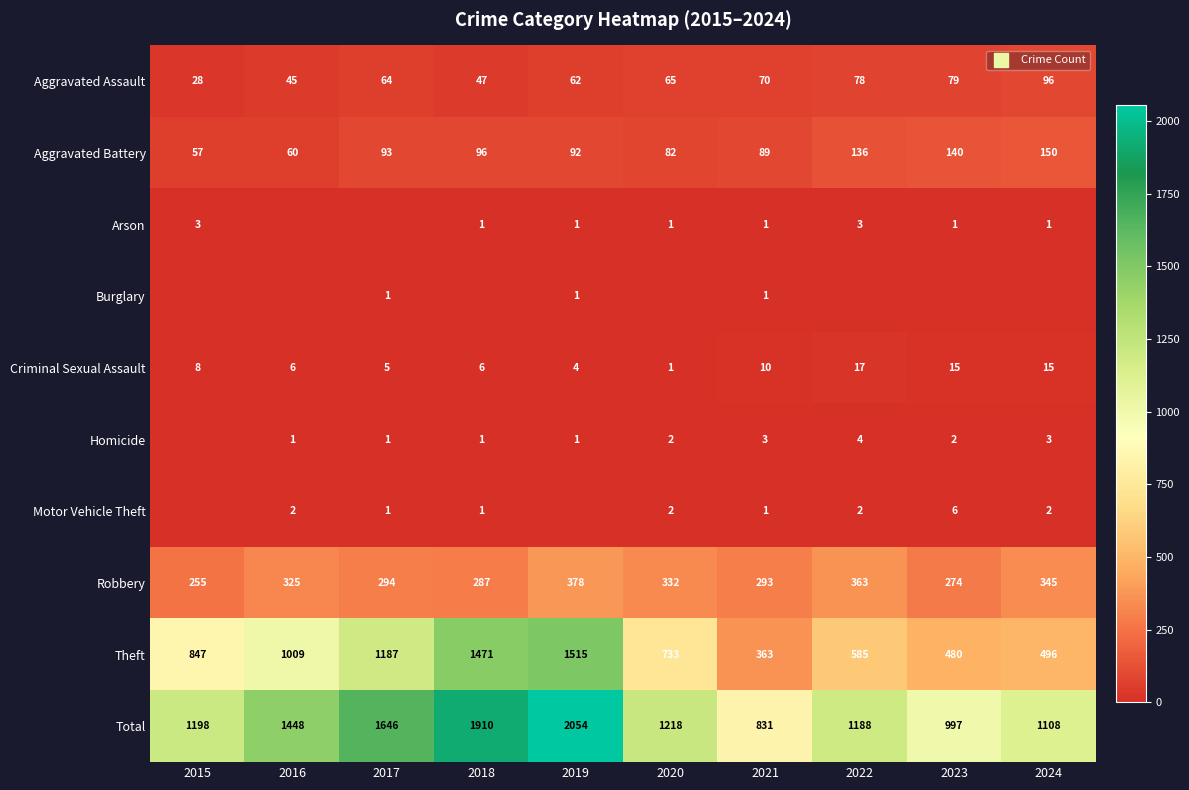

Is the value of Robbery at 2015 greater than the value of Aggravated Assault at 2017?

Yes